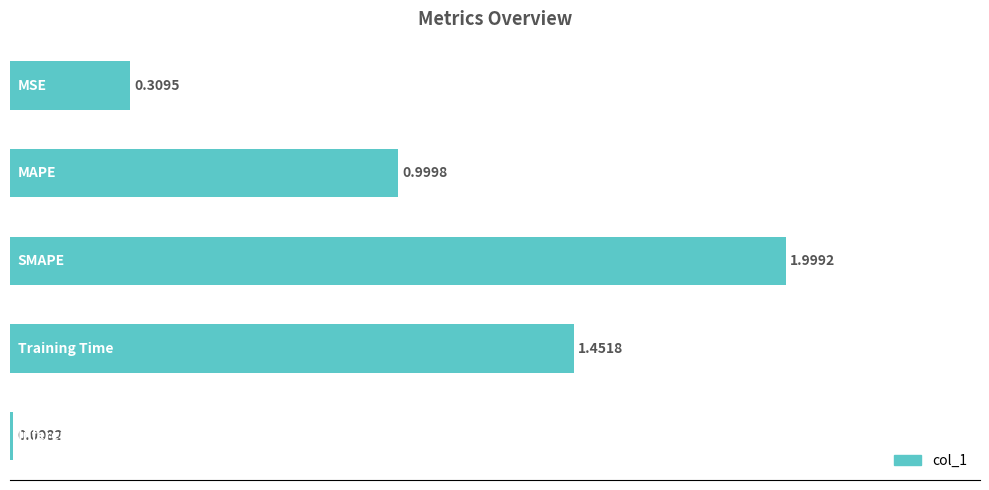

What is the difference between the maximum and minimum values?

2.0